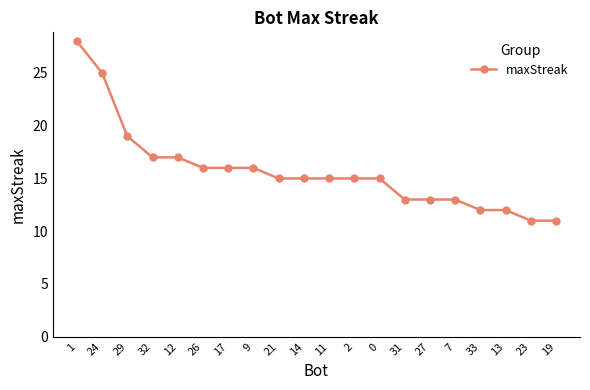

How many categories are shown in the chart?

20